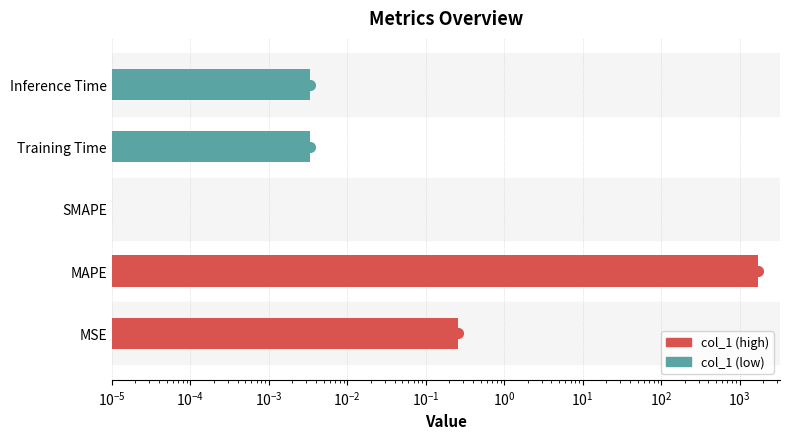

List the labels in order of value, largest first.

MAPE, MSE, Inference Time, Training Time, SMAPE